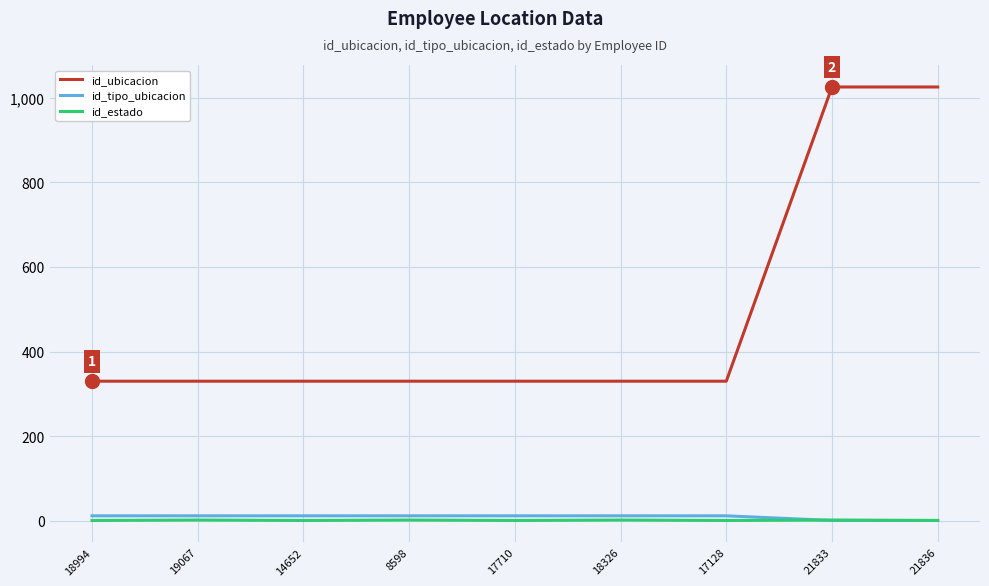

True or false: id_ubicacion and id_tipo_ubicacion intersect in this chart.

False